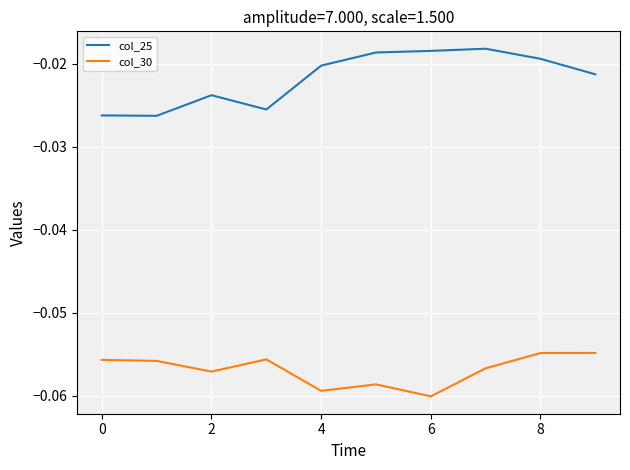

True or false: col_30 and col_25 cross at least once.

False